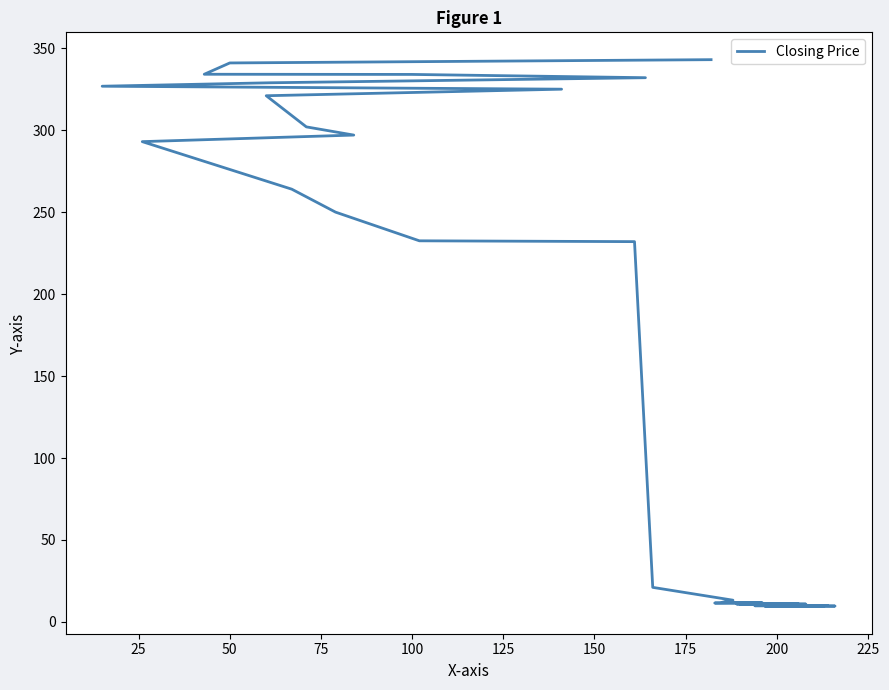

True or false: there are more than 0 points higher than both neighbors.

False